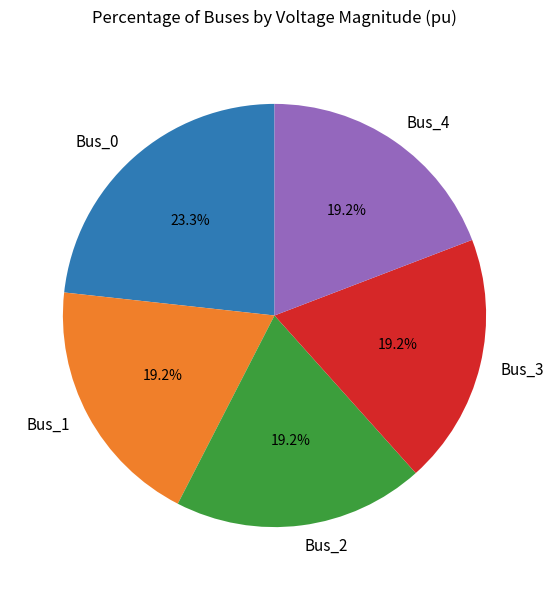

What is the largest slice in the pie chart?

Bus_0